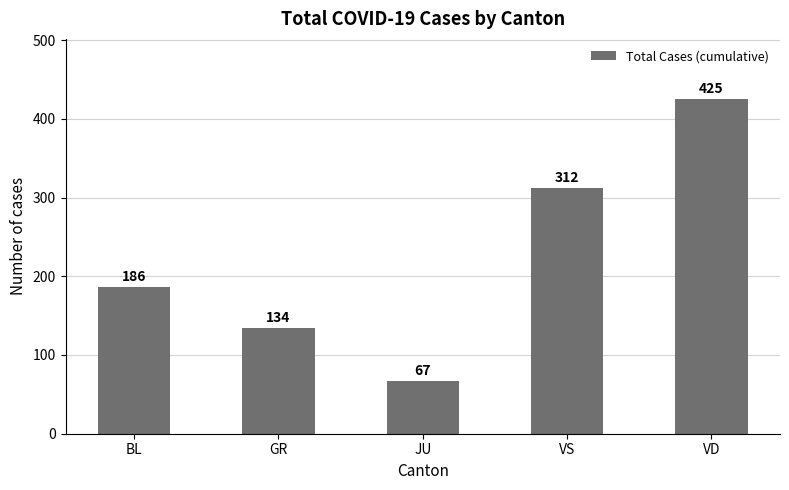

What is the difference between the second highest and minimum values?

245